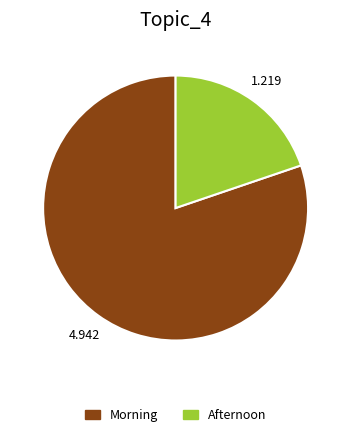

Is there any slice that represents more than half of the pie?

Yes